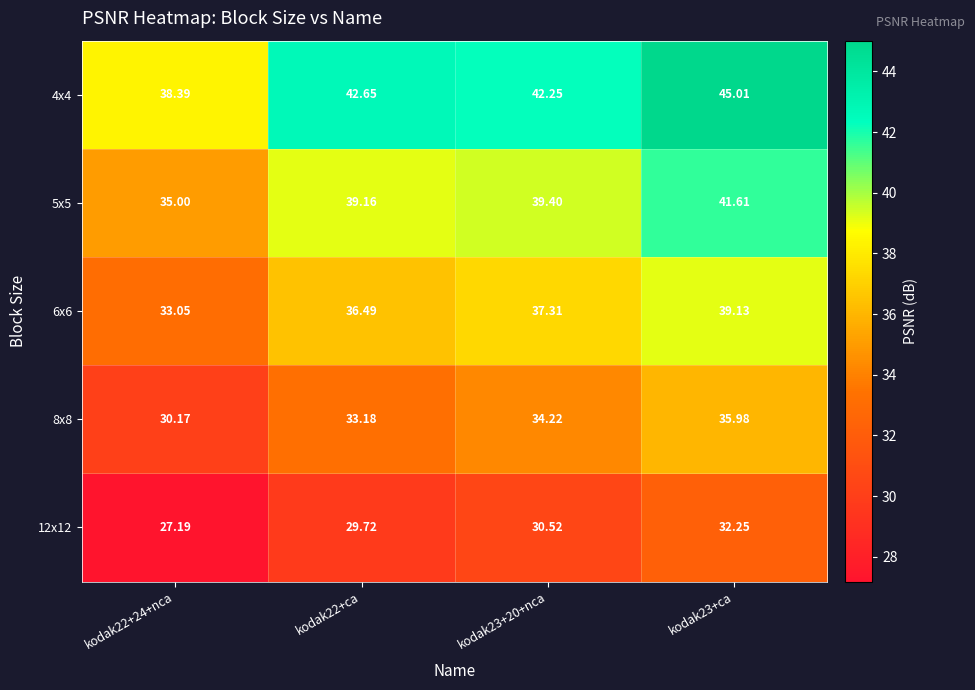

Which series has the largest range (max minus min)?

4x4